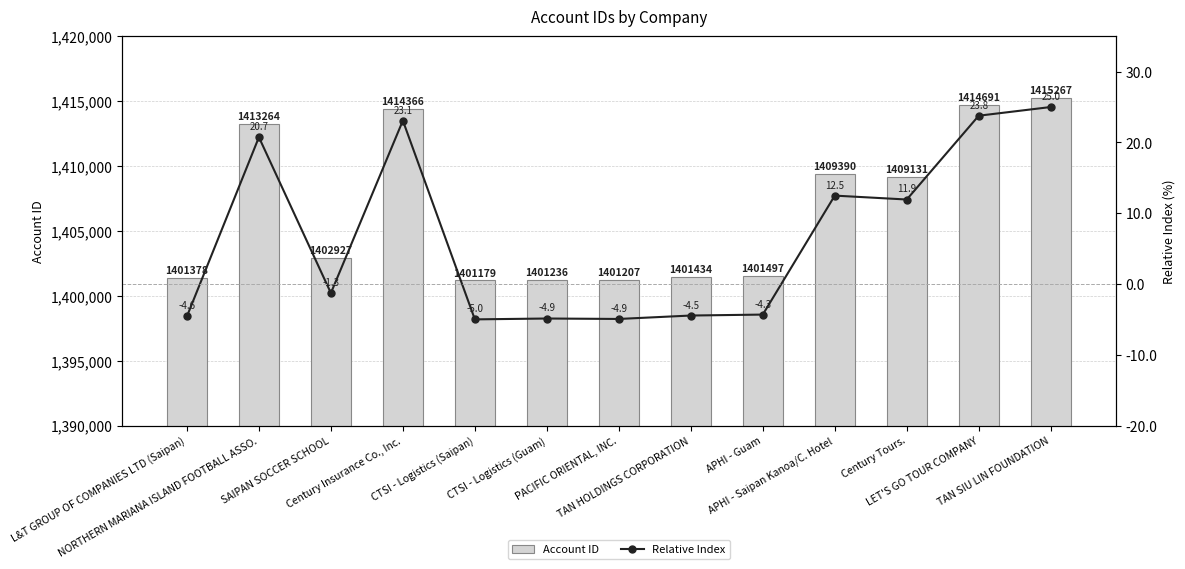

Between CTSI - Logistics (Guam) and LET'S GO TOUR COMPANY, which series saw the biggest shift?

Account ID